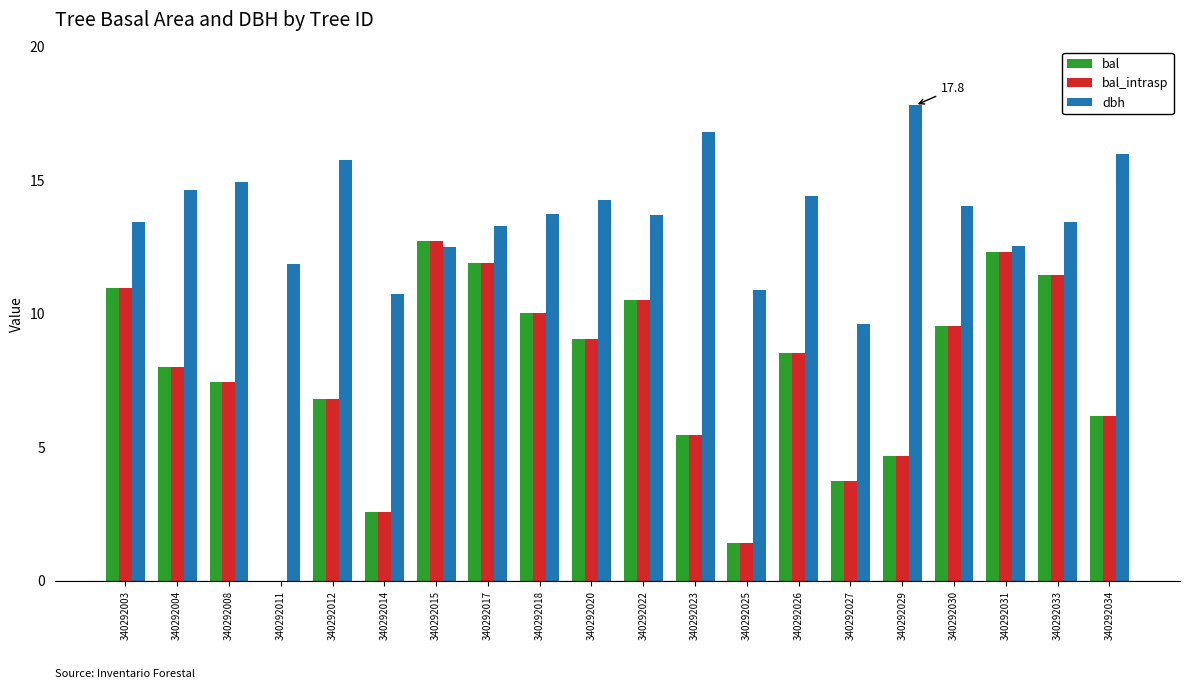

Is it true that bal_intrasp equals 2.5 at 340292029?

False